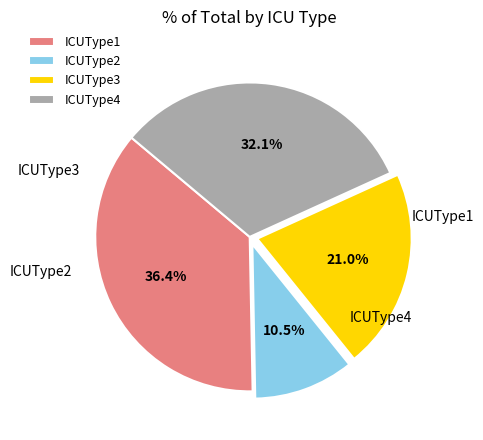

What portion of the pie excludes ICUType3?

79.0%